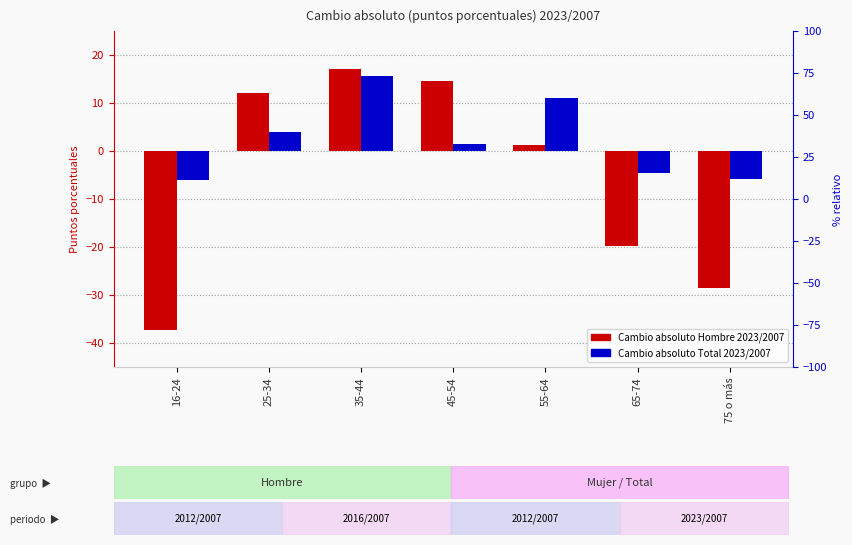

Is it true that Cambio absoluto Total 2023/2007 equals -7.1 at 65-74?

False